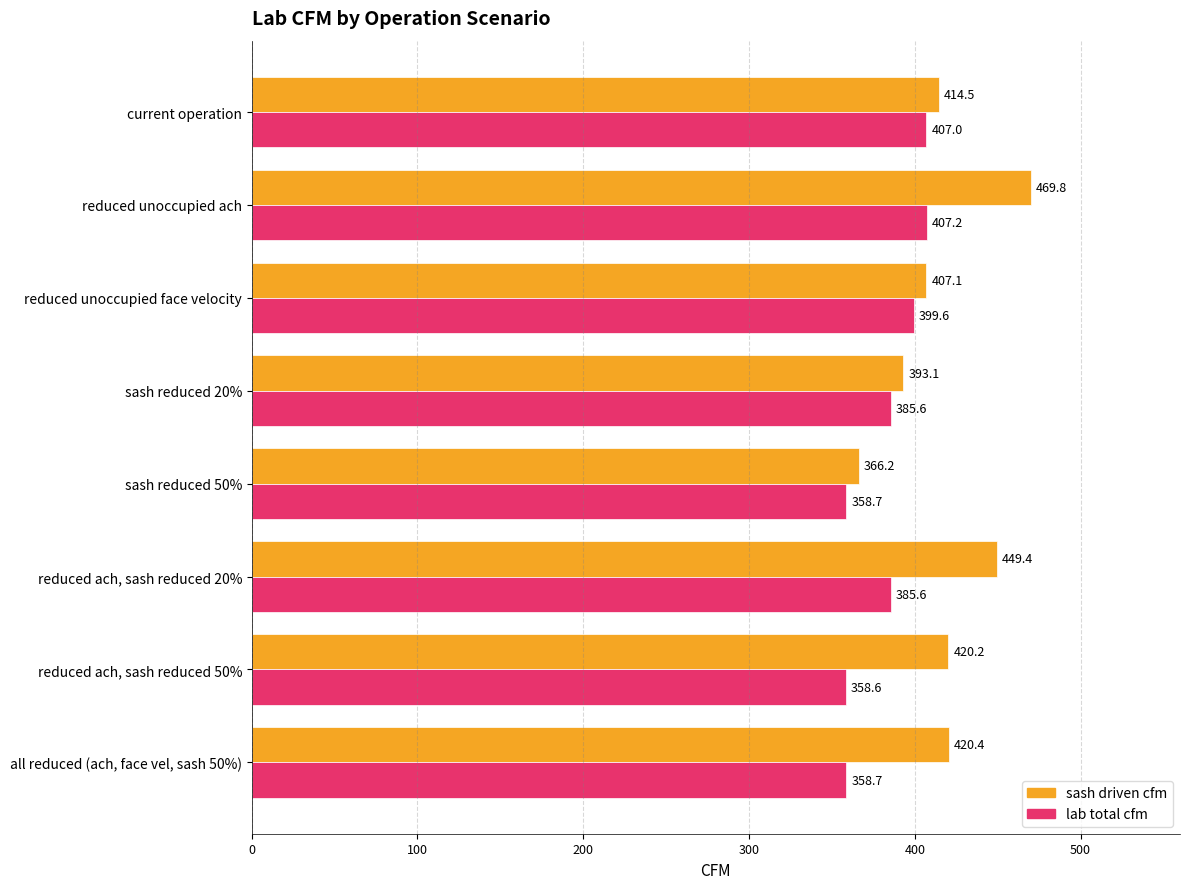

Between current operation and reduced unoccupied ach, which series saw the biggest shift?

sash driven cfm